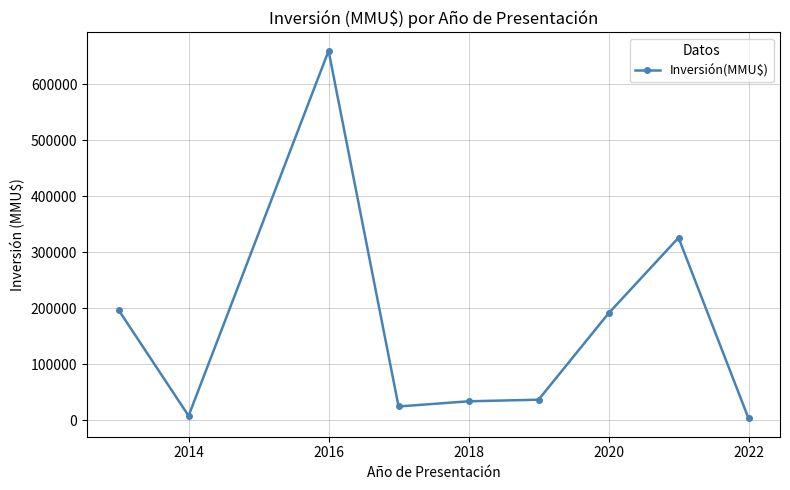

What is the difference between the maximum and minimum values?

656500